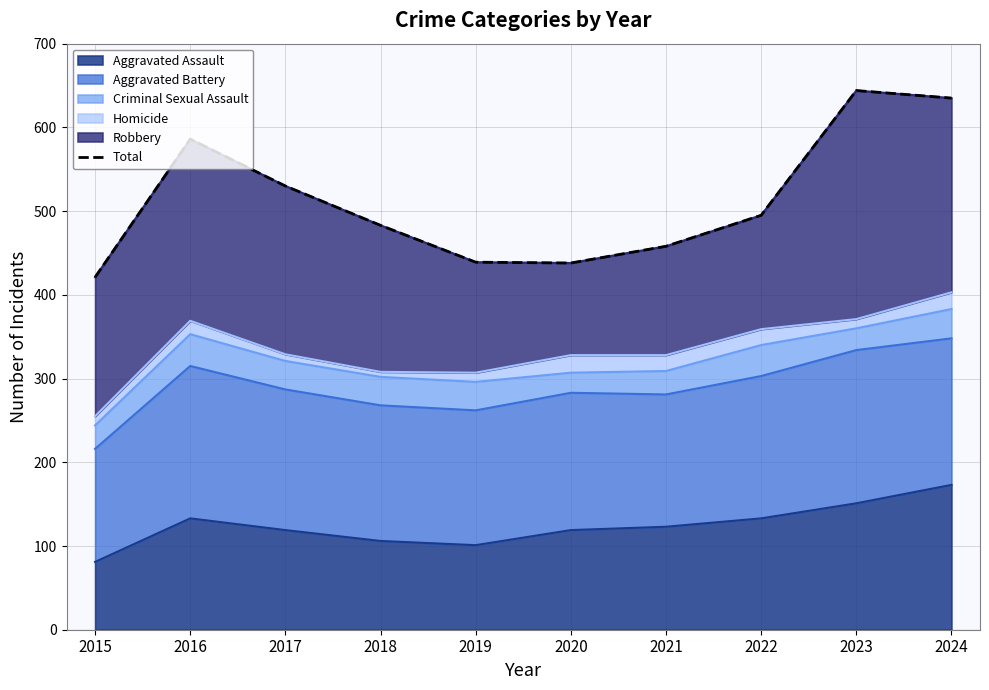

What is the average value?

513